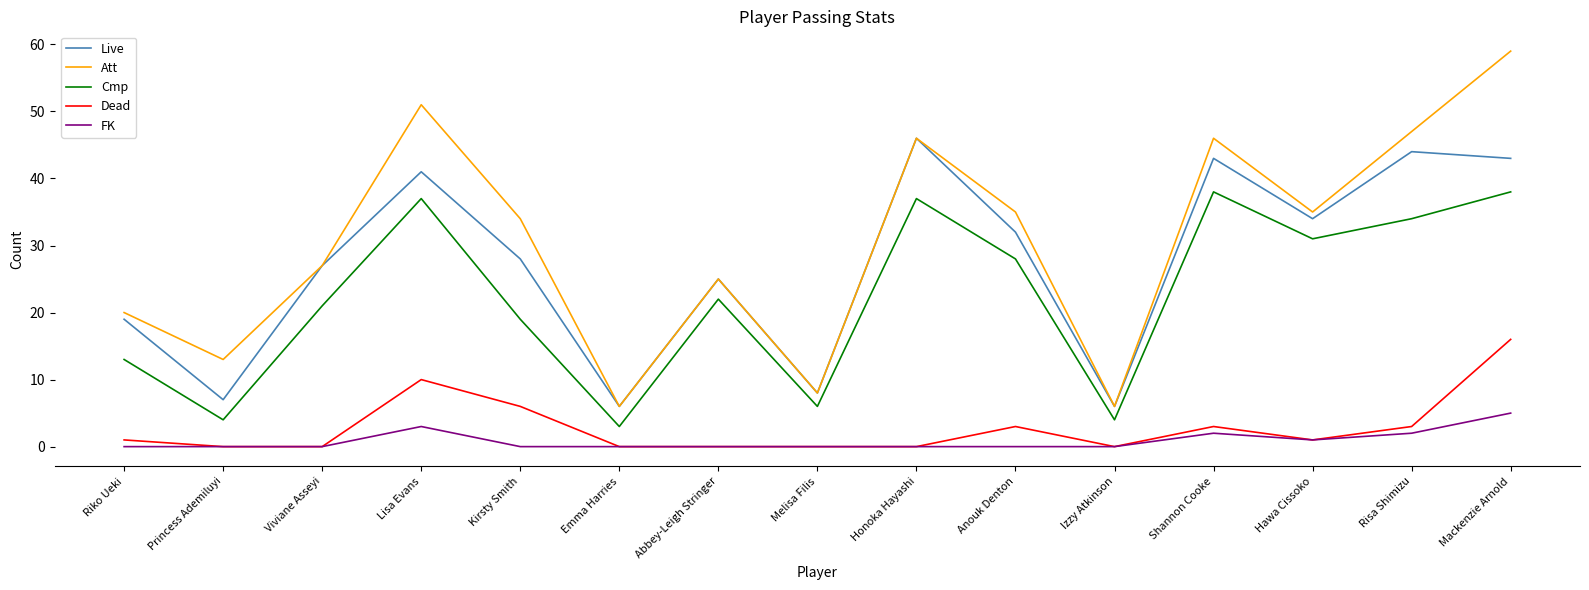

The FK series shows 0 at Anouk Denton. True or false?

True